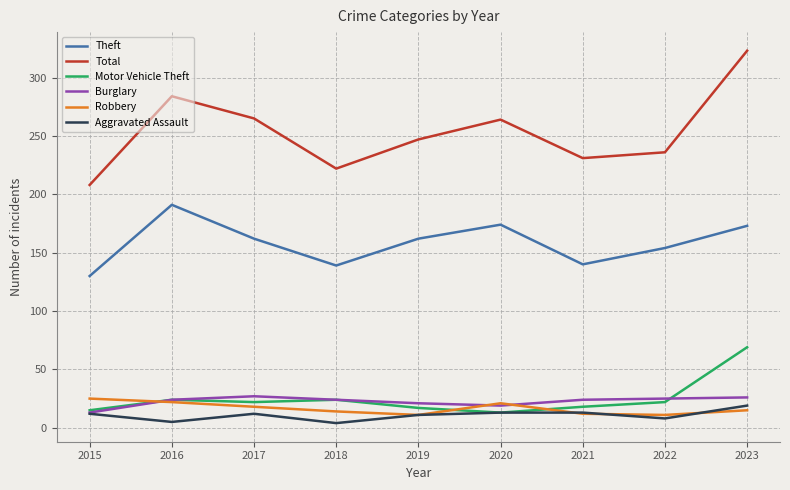

True or false: Theft and Burglary intersect in this chart.

False